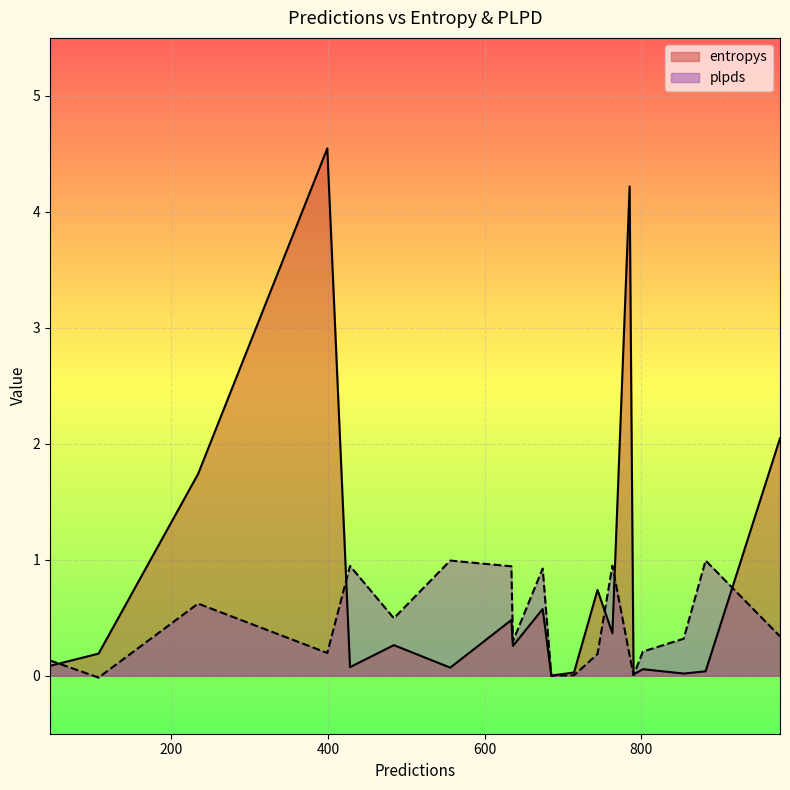

Is the value of plpds at 634 greater than the value of entropys at 854?

Yes